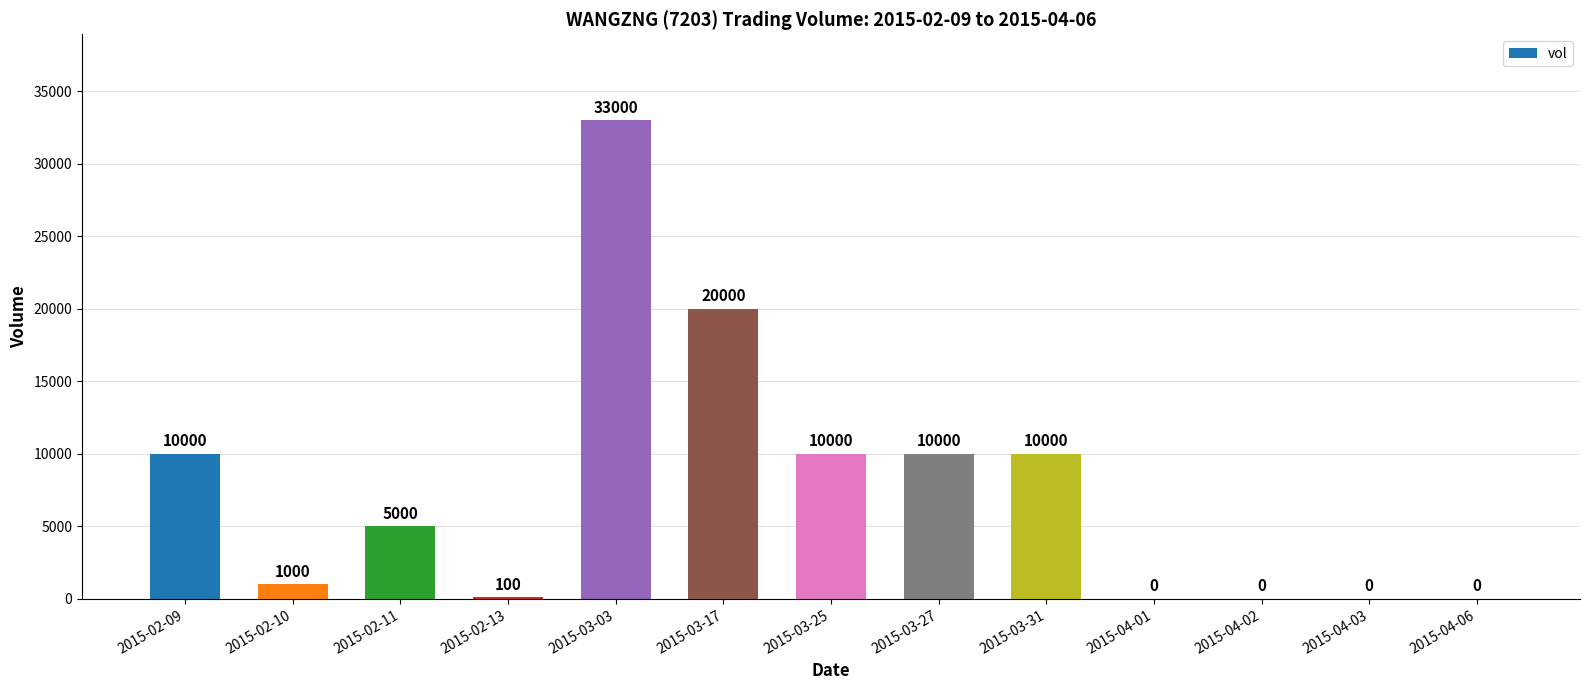

What is the approximate value at 2015-02-13, to the nearest 50?

100